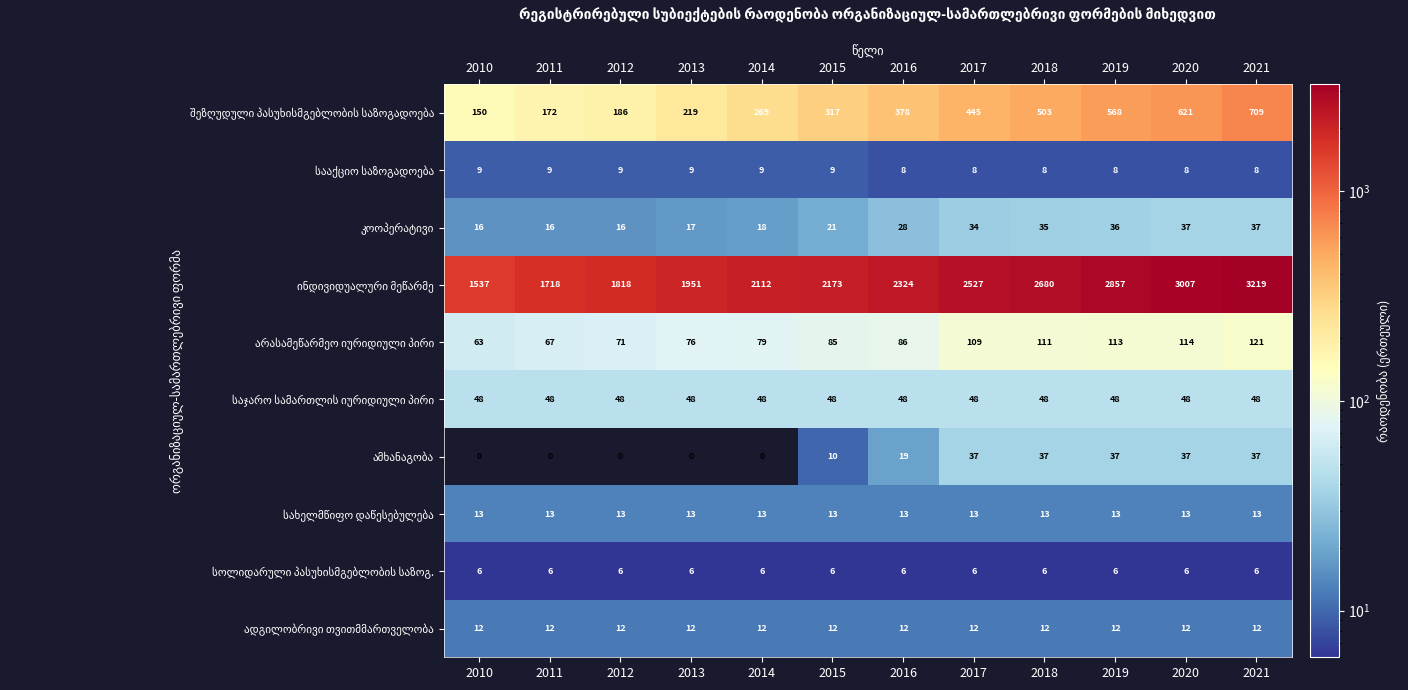

What is the difference between the highest and lowest values at 2012?

1818